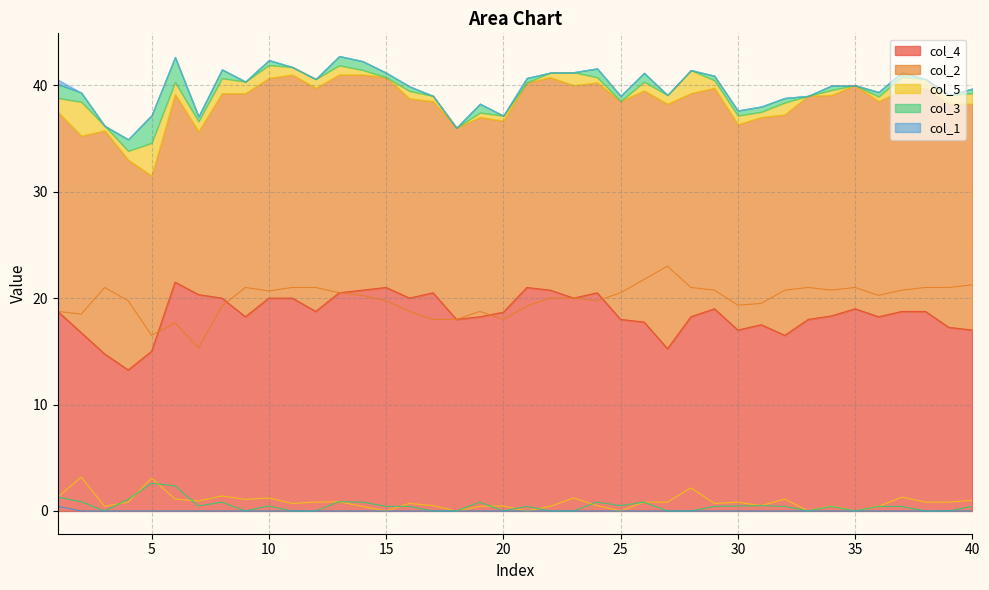

What is the average value of the col_2 series?

19.9